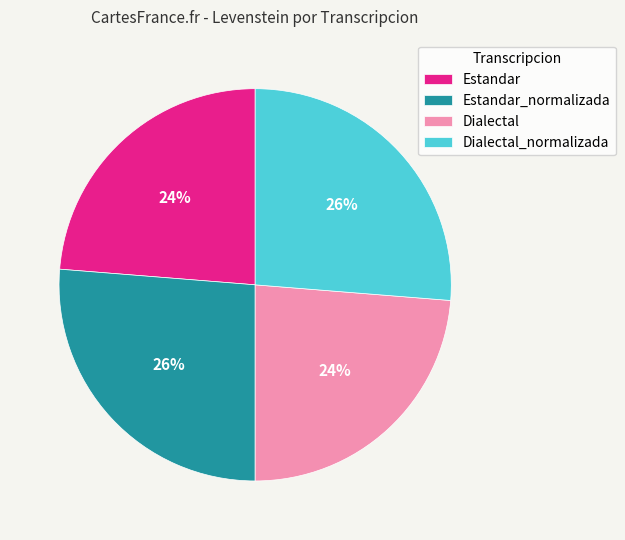

What is the ratio of the value at Dialectal_normalizada to the value at Estandar?

1.1